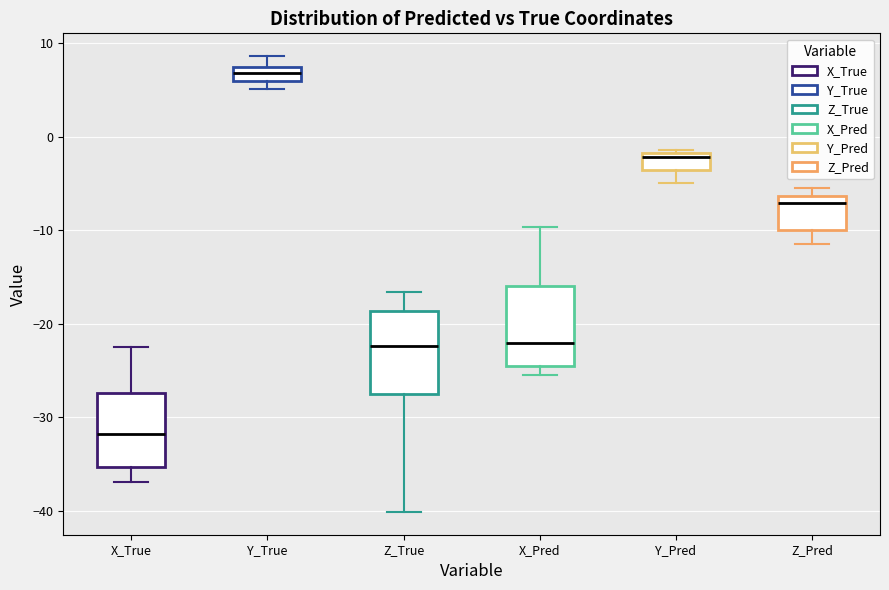

Which box's median line is the highest?

Y_True